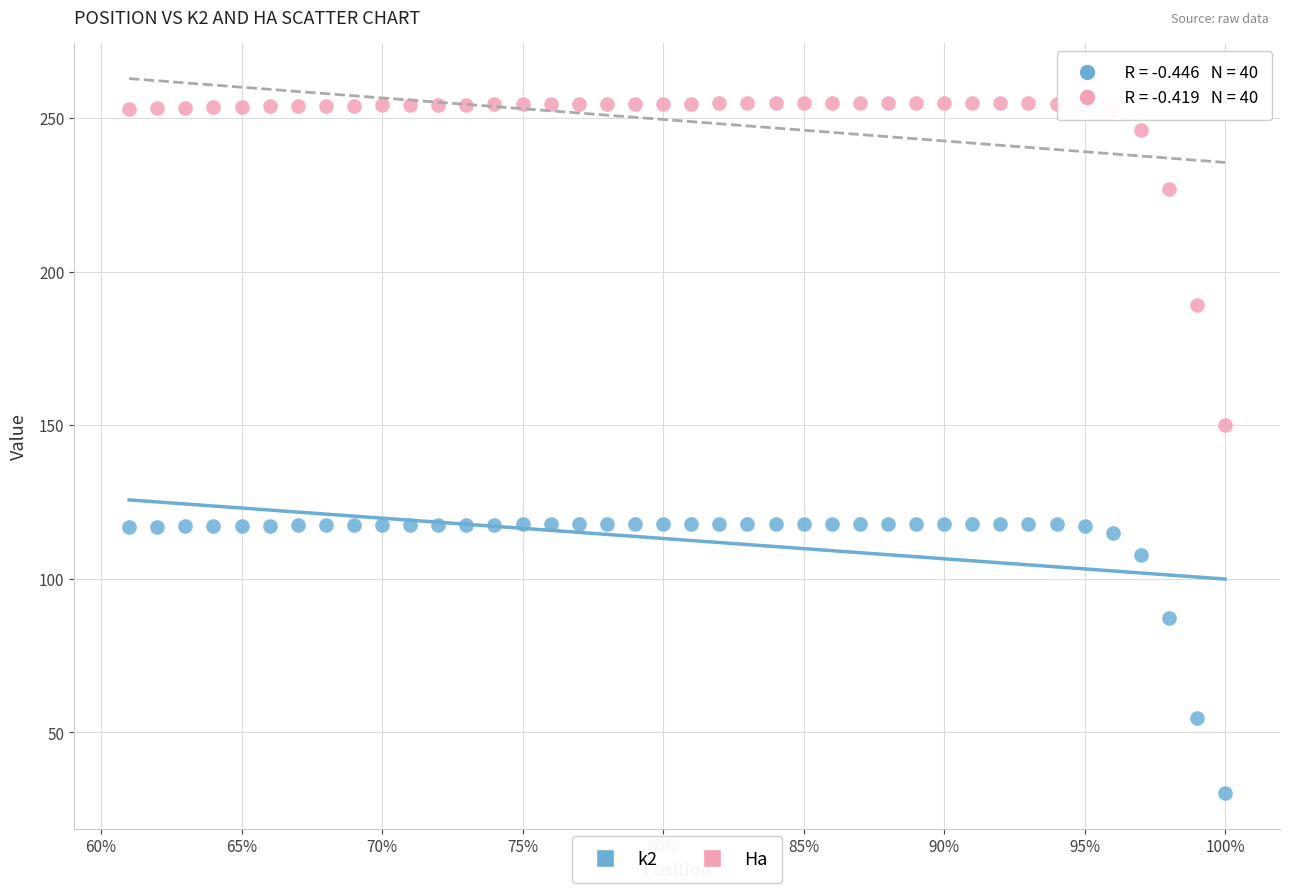

What is the X range (max minus min) for the scatter plot?

0.4